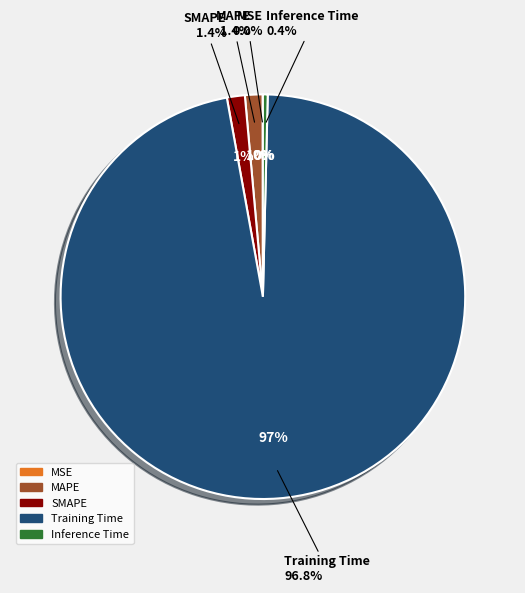

To the nearest percent, what is the average slice percentage?

20%